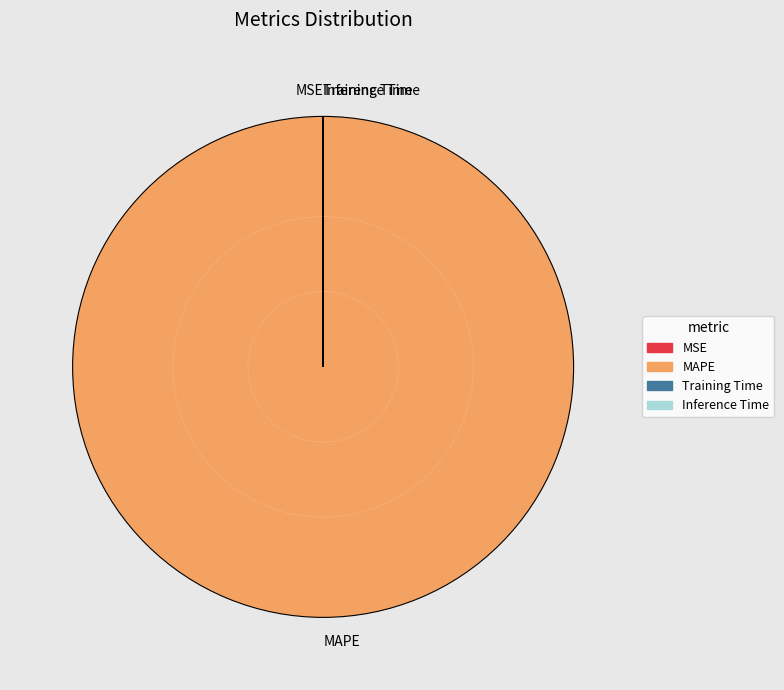

What is the largest slice in the pie chart?

MAPE